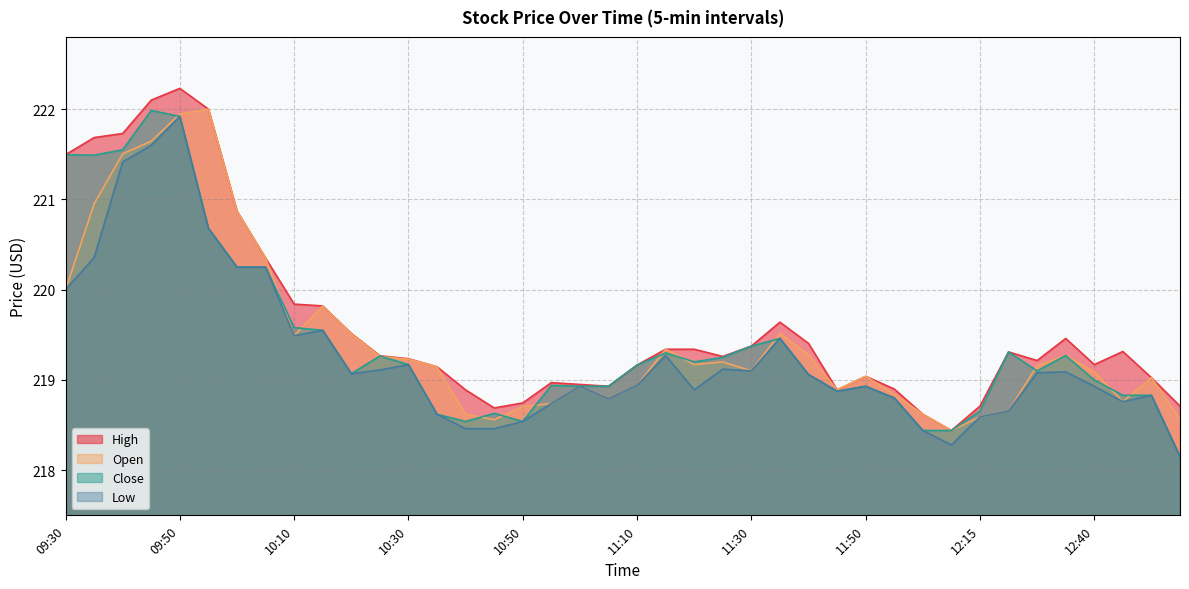

Is it true that Open equals 218.9 at 11:10?

True